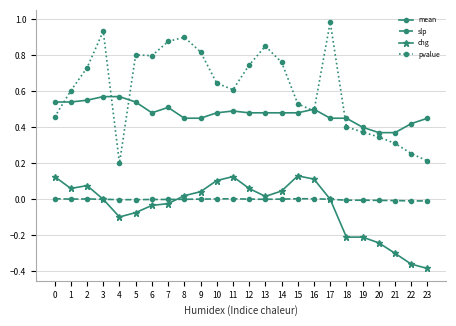

At which category does pvalue reach its first local valley?

4